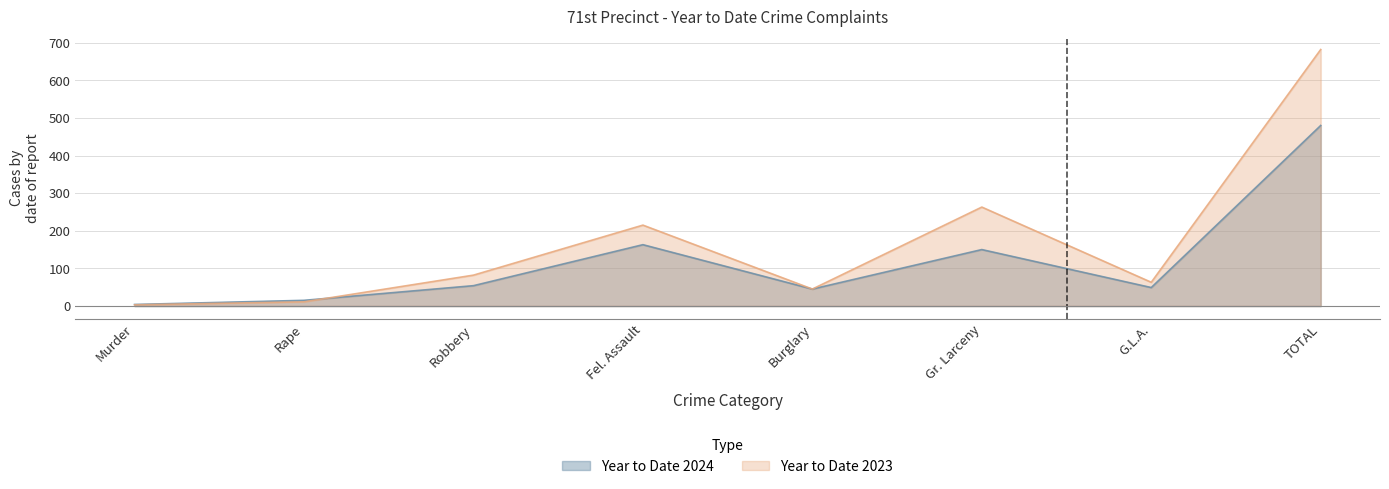

What is the lowest value of the Year to Date 2024 series?

4